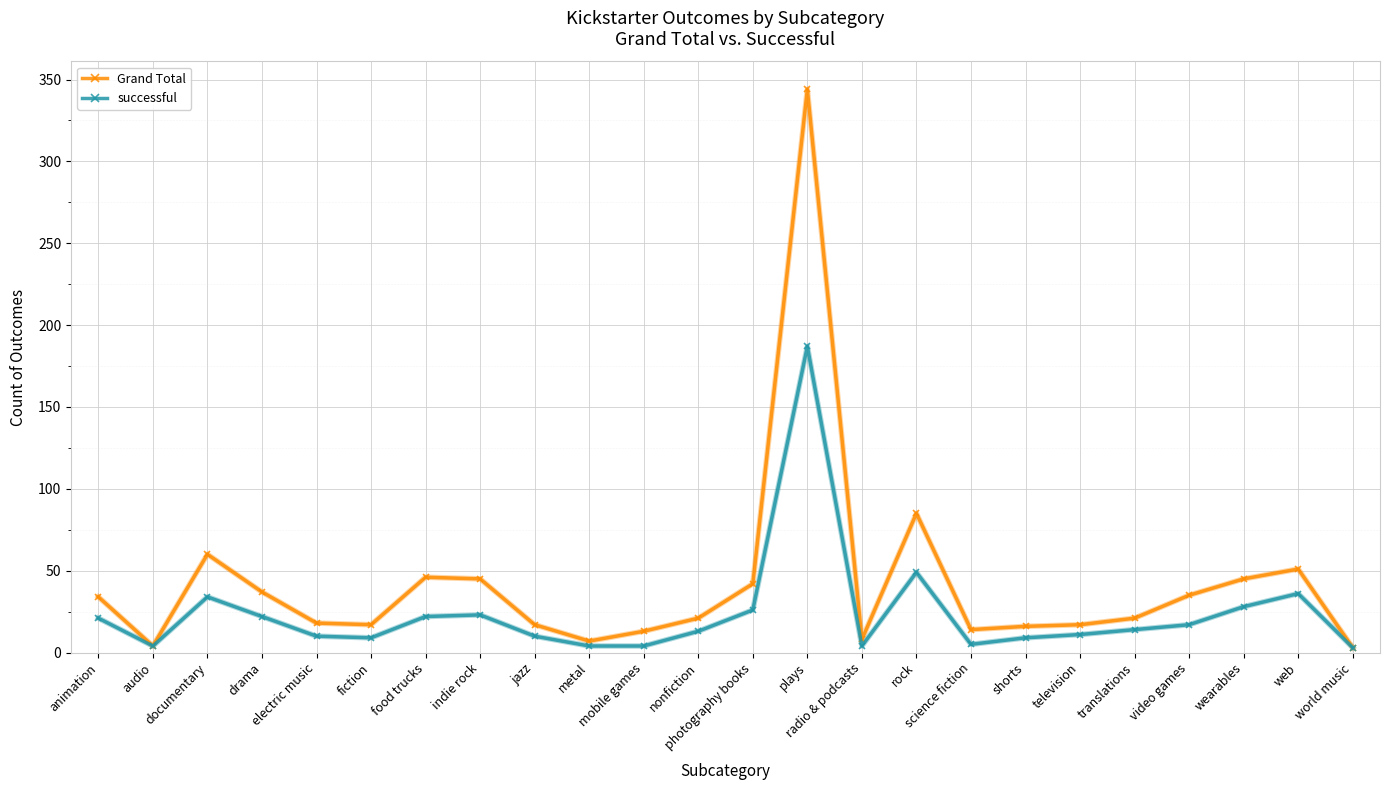

Rank the series by their maximum value, from highest to lowest.

Grand Total, successful